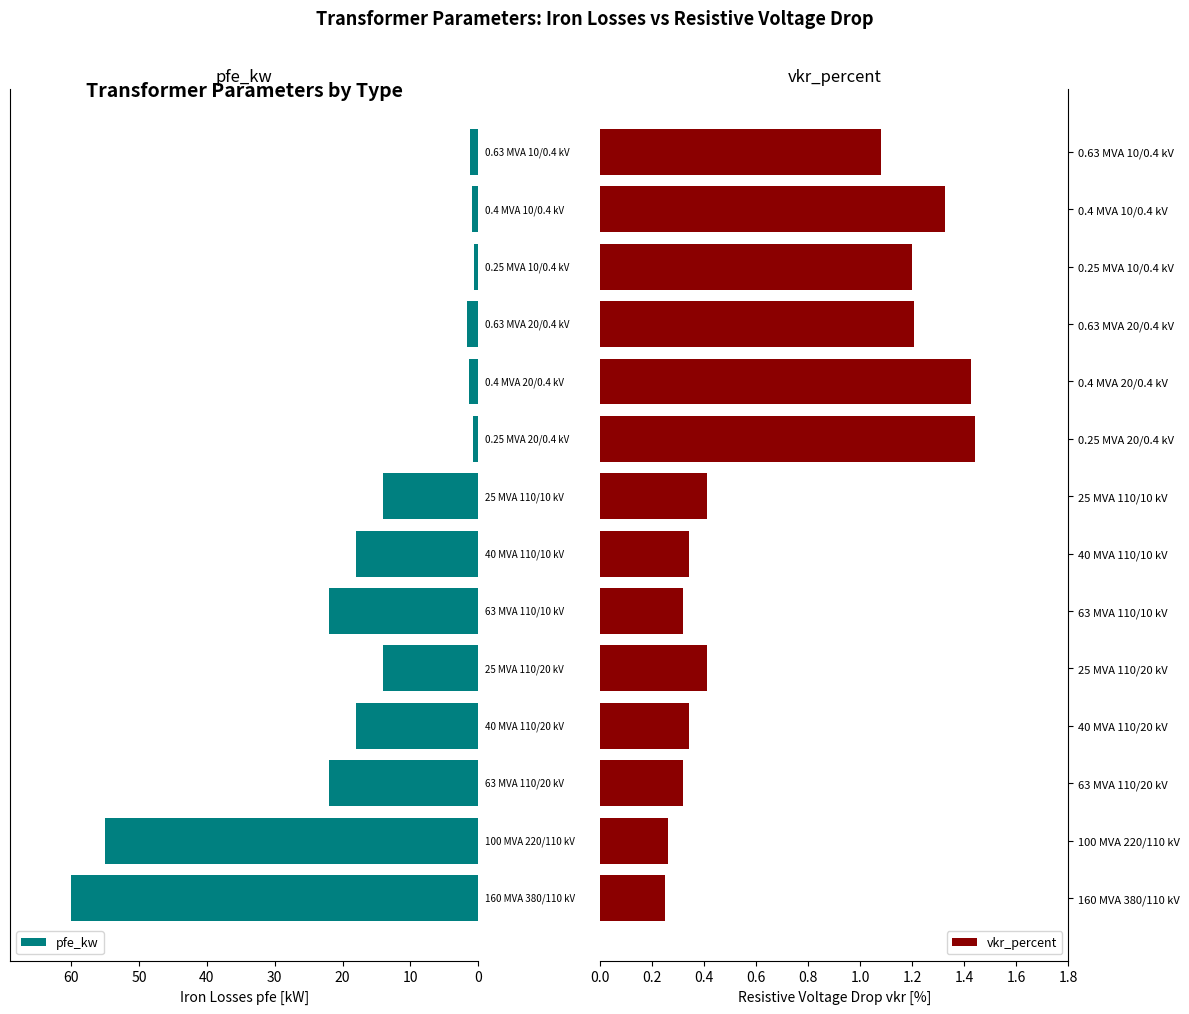

Rank the series by their maximum value, from lowest to highest.

vkr_percent, pfe_kw